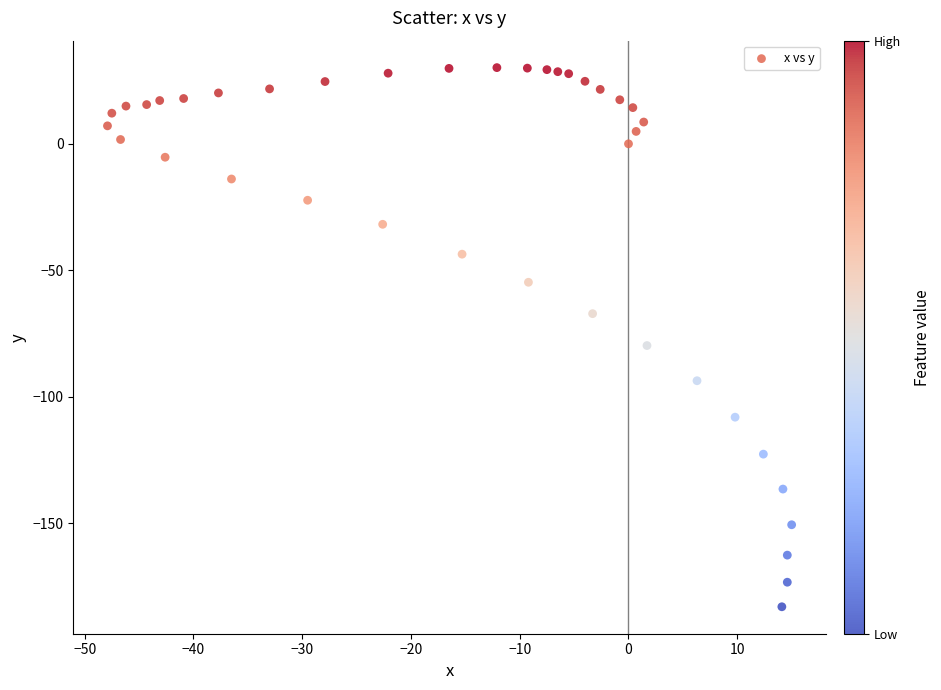

What Y value in the scatter plot is closest to -76?

-79.7